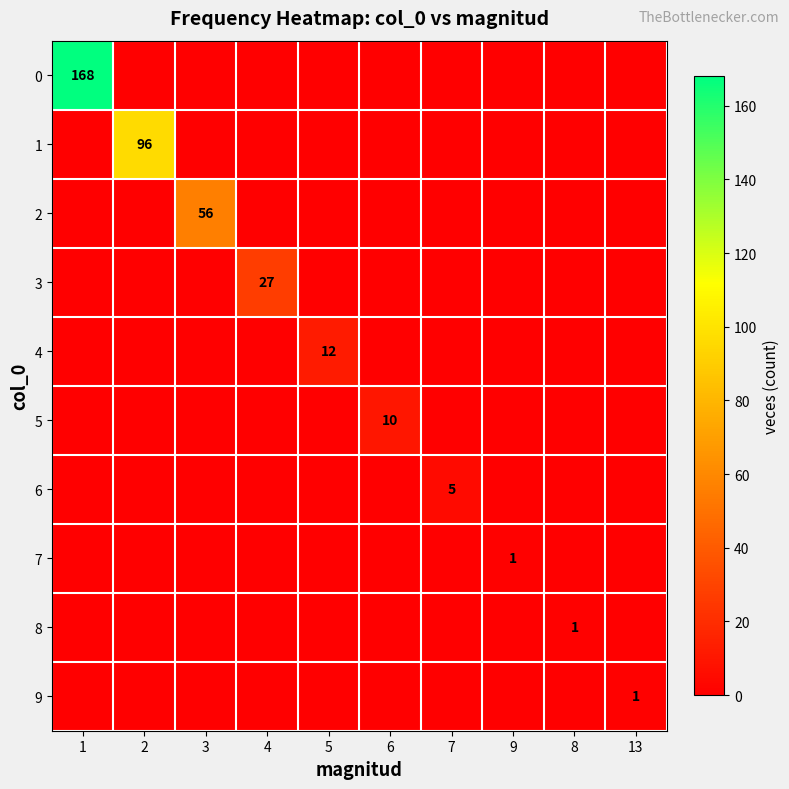

What is the difference between the highest and lowest values at 4?

27